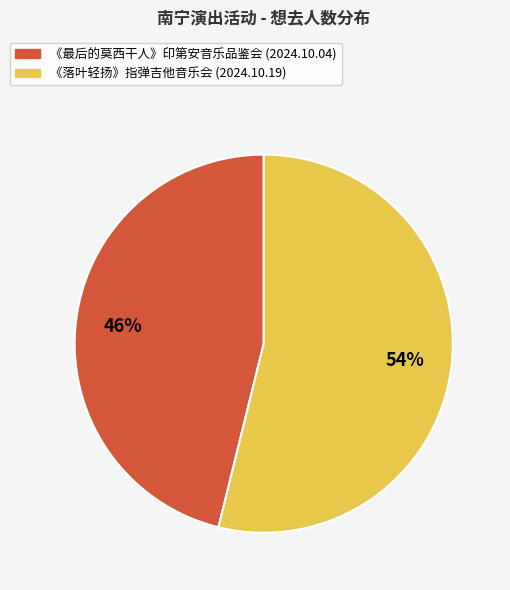

How many slices are in this pie chart?

2